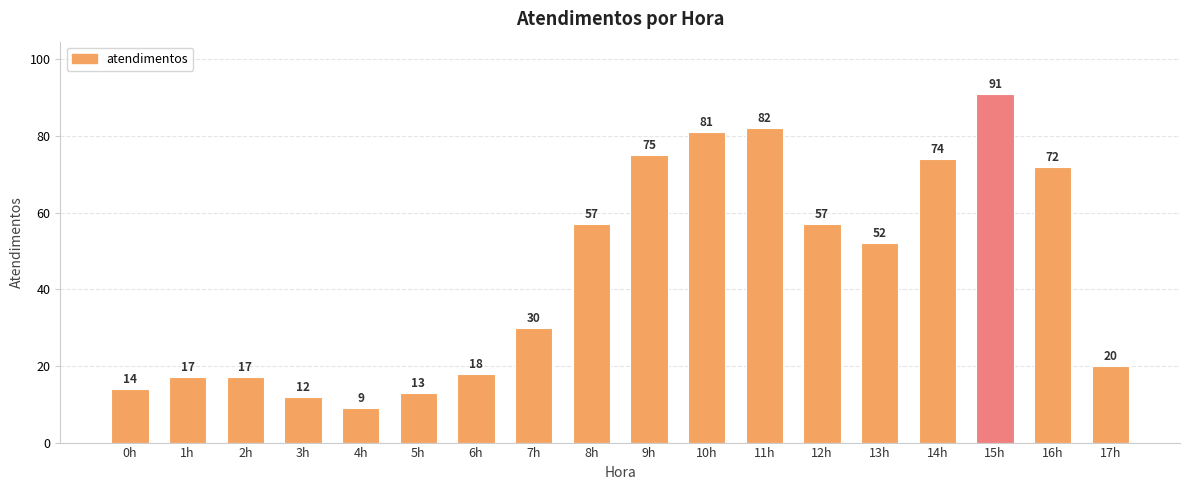

What is the label of the 13th bar from the left?

12h